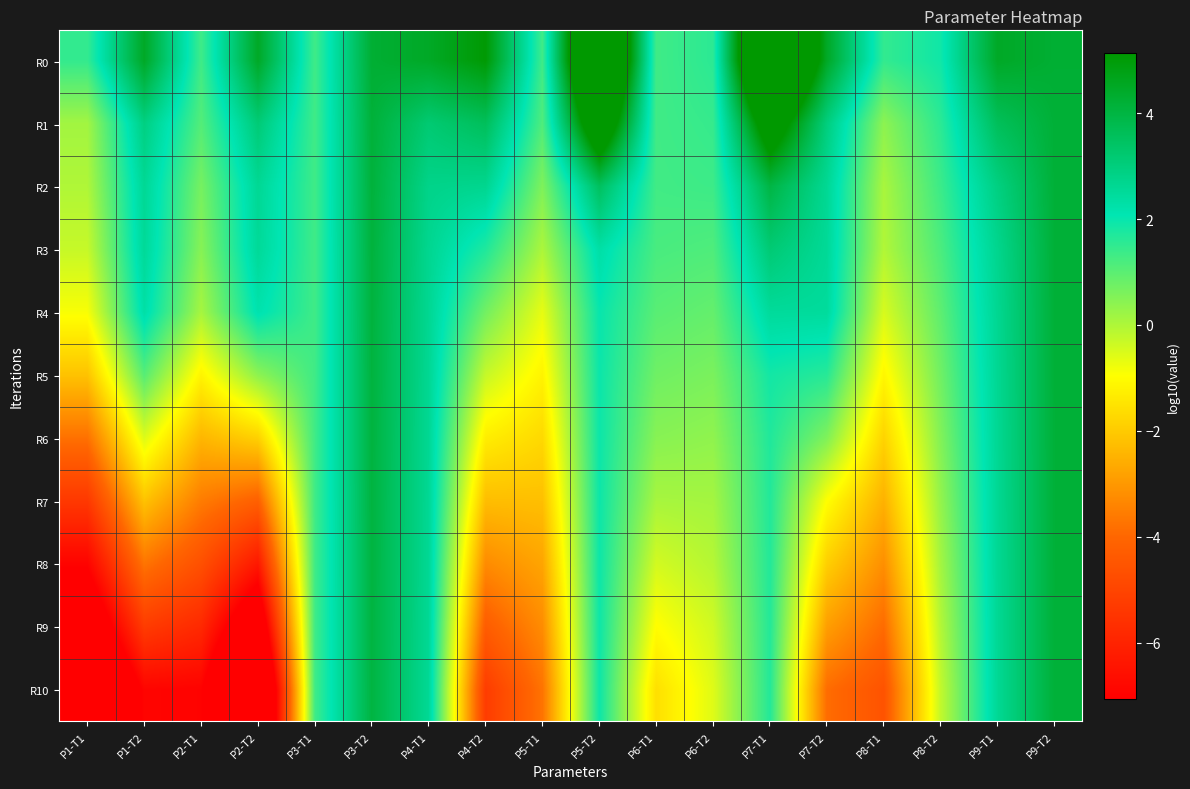

Reading left to right, transcribe all the data shown in this chart.

R0: P1-T1=1.5	P1-T2=4.5	P2-T1=1.3	P2-T2=4.5	P3-T1=1.3	P3-T2=4.2	P4-T1=4.5	P4-T2=5.1	P5-T1=1.3	P5-T2=9.5	P6-T1=1.3	P6-T2=1.6	P7-T1=9.5	P7-T2=4.5	P8-T1=1.5	P8-T2=1.9	P9-T1=4.5	P9-T2=4.2
R1: P1-T1=0.1	P1-T2=2.9	P2-T1=1.1	P2-T2=3.1	P3-T1=1.3	P3-T2=4.1	P4-T1=3.2	P4-T2=3.6	P5-T1=1.1	P5-T2=6.9	P6-T1=1.3	P6-T2=1.4	P7-T1=6.2	P7-T2=3.0	P8-T1=0.4	P8-T2=1.6	P9-T1=3.6	P9-T2=4.2
R2: P1-T1=-0.0	P1-T2=2.6	P2-T1=0.7	P2-T2=2.6	P3-T1=1.3	P3-T2=4.1	P4-T1=2.8	P4-T2=2.7	P5-T1=0.6	P5-T2=3.5	P6-T1=1.3	P6-T2=1.4	P7-T1=4.0	P7-T2=2.6	P8-T1=0.1	P8-T2=1.4	P9-T1=2.9	P9-T2=4.2
R3: P1-T1=-0.3	P1-T2=2.5	P2-T1=0.5	P2-T2=2.5	P3-T1=1.3	P3-T2=4.1	P4-T1=2.7	P4-T2=1.7	P5-T1=0.0	P5-T2=2.3	P6-T1=1.2	P6-T2=1.1	P7-T1=3.2	P7-T2=2.6	P8-T1=-0.0	P8-T2=1.2	P9-T1=2.7	P9-T2=4.2
R4: P1-T1=-0.9	P1-T2=2.3	P2-T1=0.1	P2-T2=2.2	P3-T1=1.3	P3-T2=4.1	P4-T1=2.6	P4-T2=0.7	P5-T1=-0.7	P5-T2=2.0	P6-T1=1.0	P6-T2=0.9	P7-T1=2.5	P7-T2=2.5	P8-T1=-0.5	P8-T2=1.0	P9-T1=2.6	P9-T2=4.2
R5: P1-T1=-2.2	P1-T2=1.1	P2-T1=-1.2	P2-T2=0.4	P3-T1=1.3	P3-T2=4.1	P4-T1=2.6	P4-T2=-0.3	P5-T1=-1.2	P5-T2=2.0	P6-T1=0.8	P6-T2=0.6	P7-T1=1.9	P7-T2=1.6	P8-T1=-1.1	P8-T2=0.7	P9-T1=2.6	P9-T2=4.2
R6: P1-T1=-3.8	P1-T2=-0.5	P2-T1=-2.4	P2-T2=-1.9	P3-T1=1.3	P3-T2=4.0	P4-T1=2.6	P4-T2=-1.3	P5-T1=-1.7	P5-T2=1.9	P6-T1=0.5	P6-T2=0.4	P7-T1=1.7	P7-T2=0.6	P8-T1=-1.8	P8-T2=0.5	P9-T1=2.6	P9-T2=4.2
R7: P1-T1=-5.4	P1-T2=-2.2	P2-T1=-3.6	P2-T2=-4.2	P3-T1=1.3	P3-T2=4.0	P4-T1=2.6	P4-T2=-2.3	P5-T1=-2.2	P5-T2=1.9	P6-T1=0.1	P6-T2=0.1	P7-T1=1.7	P7-T2=-1.0	P8-T1=-2.5	P8-T2=0.3	P9-T1=2.6	P9-T2=4.2
R8: P1-T1=-6.9	P1-T2=-3.7	P2-T1=-4.7	P2-T2=-6.3	P3-T1=1.3	P3-T2=4.0	P4-T1=2.6	P4-T2=-3.3	P5-T1=-2.7	P5-T2=1.9	P6-T1=-0.4	P6-T2=-0.1	P7-T1=1.7	P7-T2=-1.9	P8-T1=-3.2	P8-T2=0.1	P9-T1=2.6	P9-T2=4.2
R9: P1-T1=-8.5	P1-T2=-5.3	P2-T1=-5.8	P2-T2=-8.6	P3-T1=1.3	P3-T2=4.0	P4-T1=2.6	P4-T2=-4.3	P5-T1=-3.2	P5-T2=1.9	P6-T1=-1.0	P6-T2=-0.4	P7-T1=1.7	P7-T2=-2.9	P8-T1=-3.9	P8-T2=-0.1	P9-T1=2.6	P9-T2=4.2
R10: P1-T1=-10.1	P1-T2=-6.9	P2-T1=-7.0	P2-T2=-11.0	P3-T1=1.3	P3-T2=4.0	P4-T1=2.6	P4-T2=-5.3	P5-T1=-3.7	P5-T2=1.9	P6-T1=-1.6	P6-T2=-0.6	P7-T1=1.7	P7-T2=-3.9	P8-T1=-4.6	P8-T2=-0.2	P9-T1=2.6	P9-T2=4.2